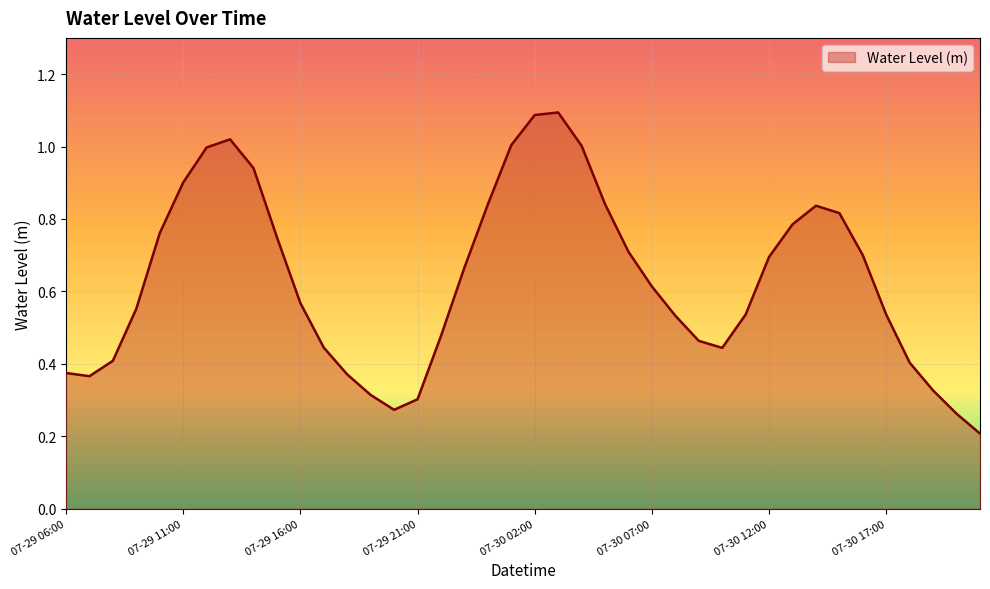

What is the label of the 19th point from the left?

07-30 00:00